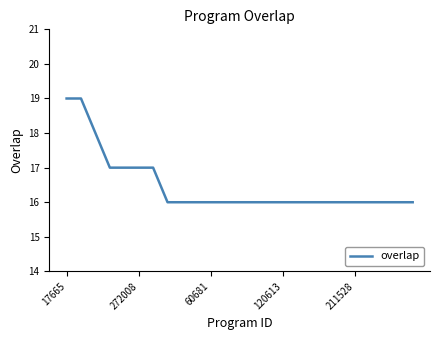

What is the smallest value displayed?

16